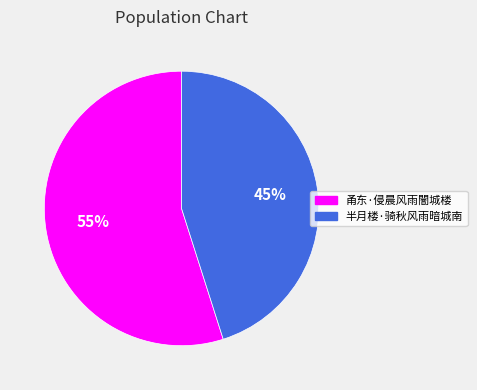

To the nearest percent, what is the difference between the largest and smallest slice percentages?

10%